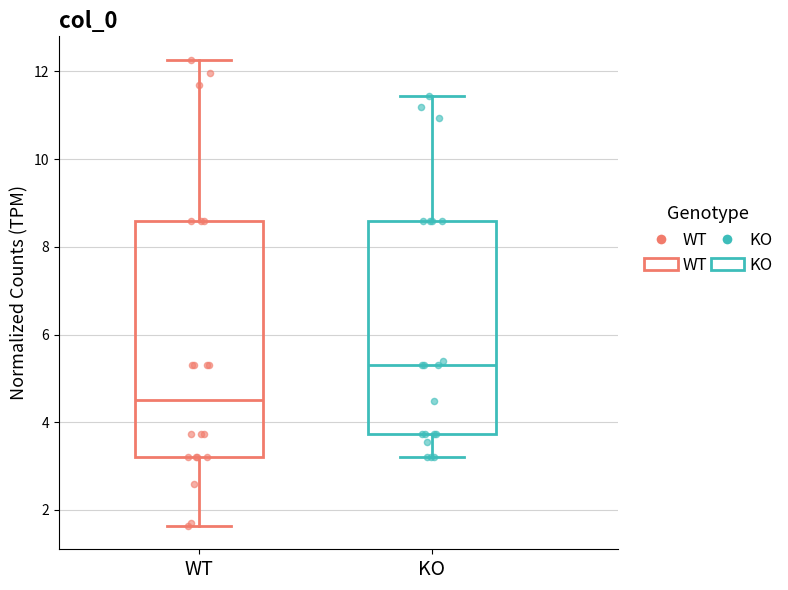

Reading left to right, transcribe this box plot: for each box, give where its median line is, the range the box spans, and where its two whiskers end, as read against the y-axis. The values are not printed on the chart, so give them approximately, as read against the axis.

WT: median 4.6, box 3.2 to 8.6, whiskers 1.6 to 12.2
KO: median 5.2, box 3.8 to 8.6, whiskers 3.2 to 11.4